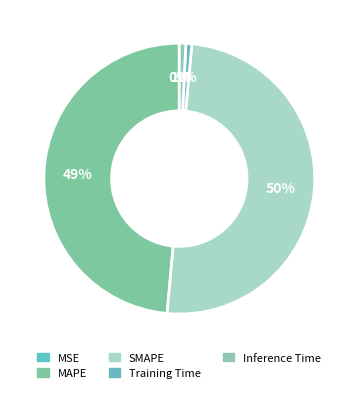

To the nearest percent, what is the combined percentage of MSE and Training Time?

1%